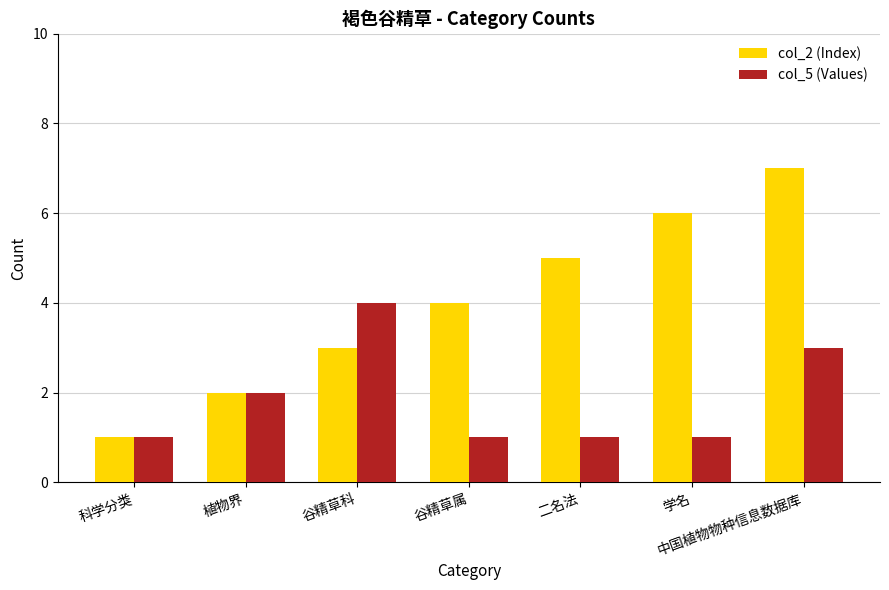

Reading left to right, transcribe all the data shown in this chart.

col_2 (Index): 科学分类=1	植物界=2	谷精草科=3	谷精草属=4	二名法=5	学名=6	中国植物物种信息数据库=7
col_5 (Values): 科学分类=1	植物界=2	谷精草科=4	谷精草属=1	二名法=1	学名=1	中国植物物种信息数据库=3